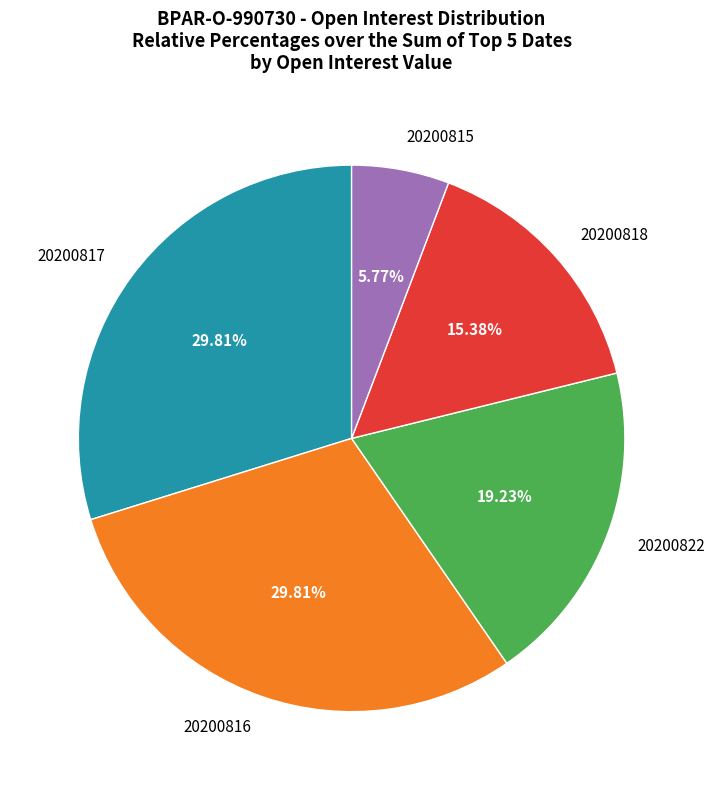

Which category has the smallest portion of the pie?

20200815